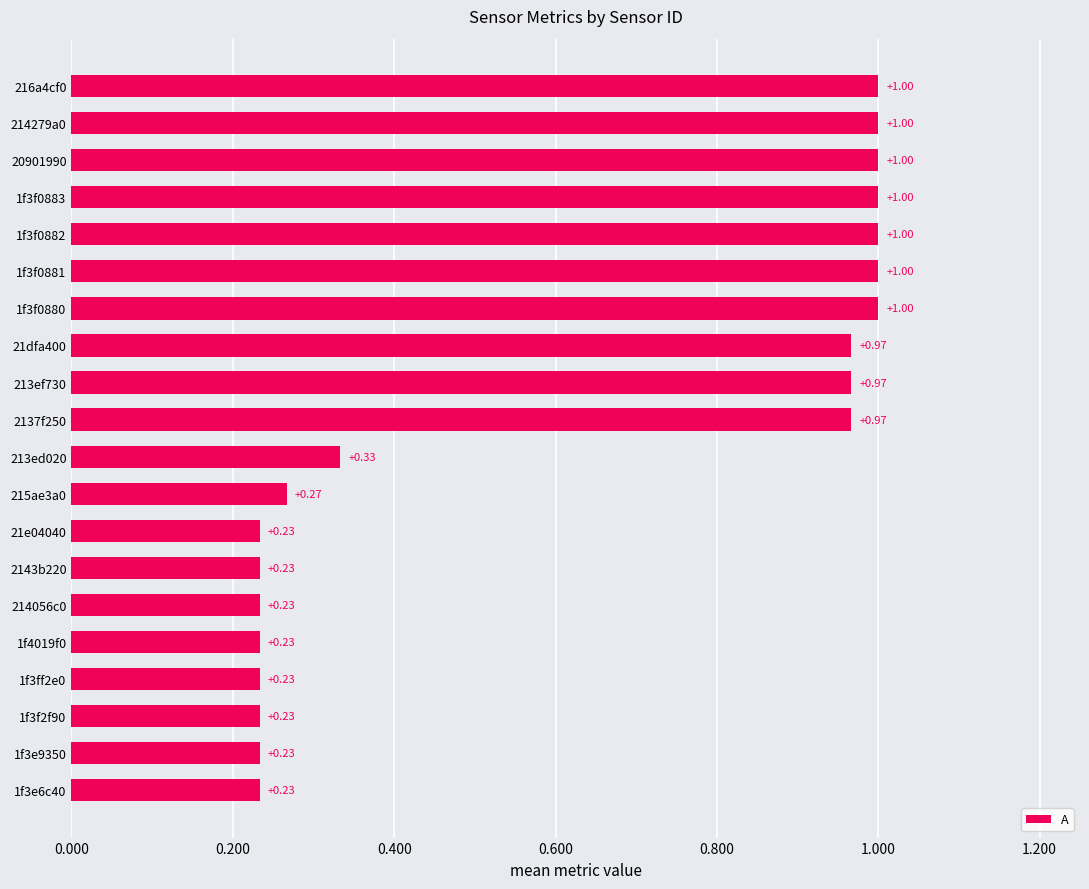

What is the difference between the second highest and minimum values?

0.8